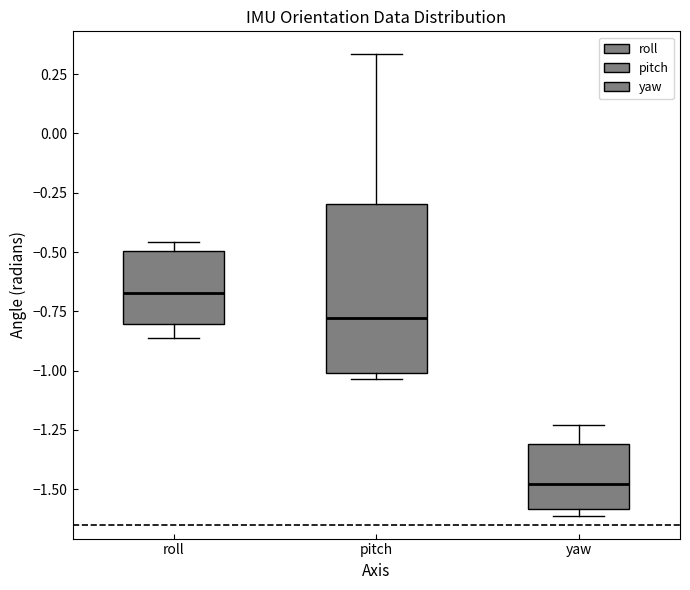

Where is the lower edge of the box for pitch on the y-axis? The values are not printed on the chart, so give them approximately, as read against the axis.

-1.00